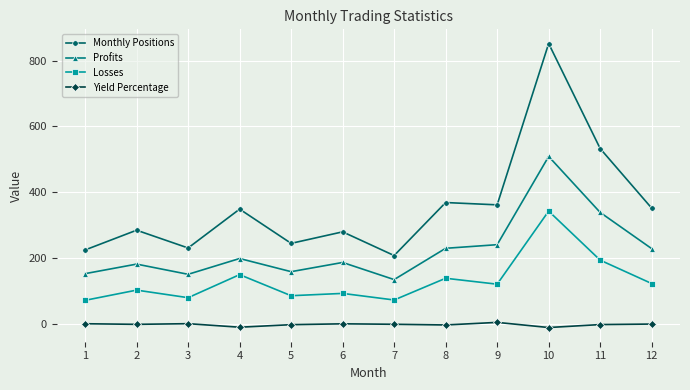

How many series are shown in this chart?

4